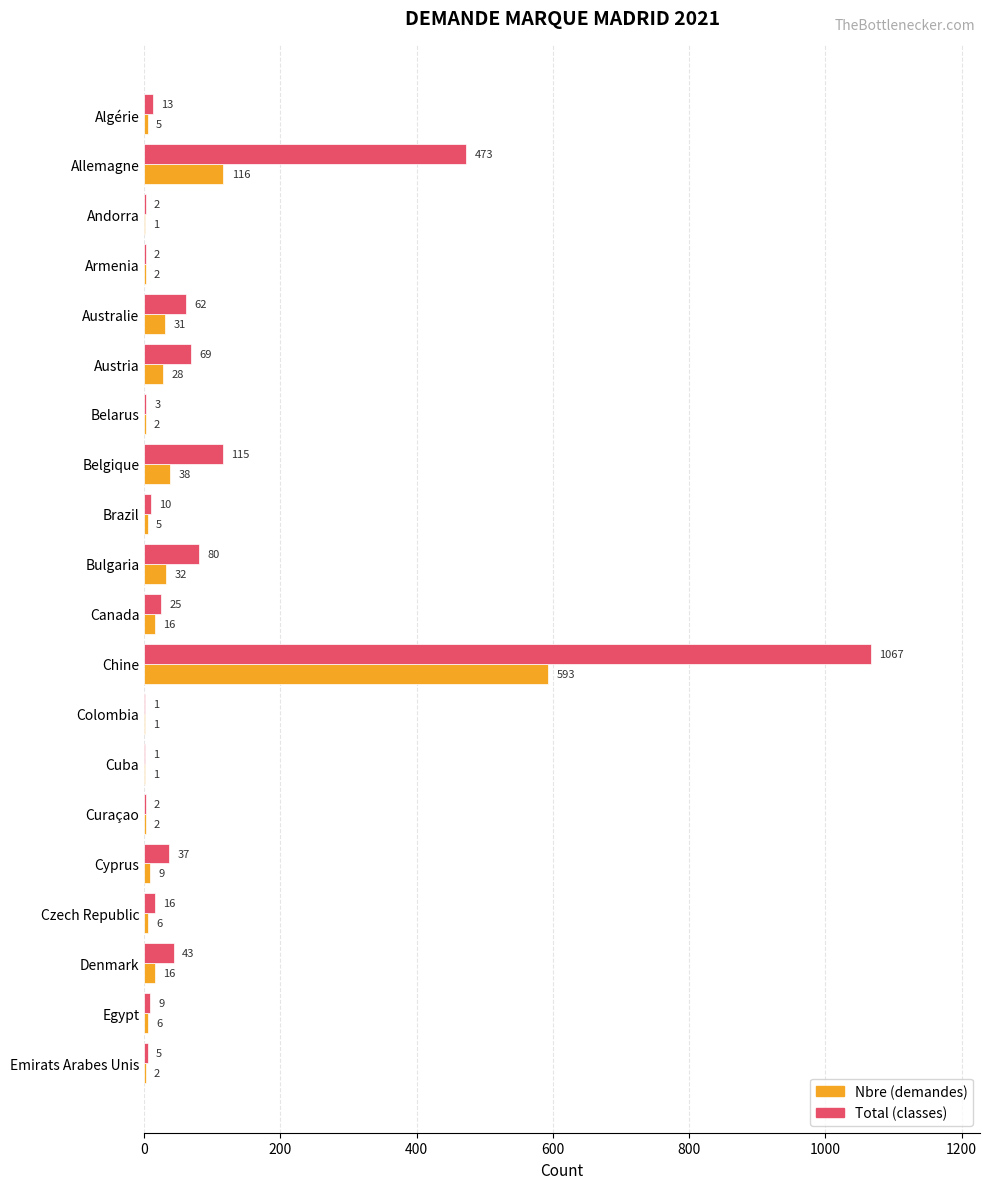

At which category does the chart reach its peak across all series?

Chine